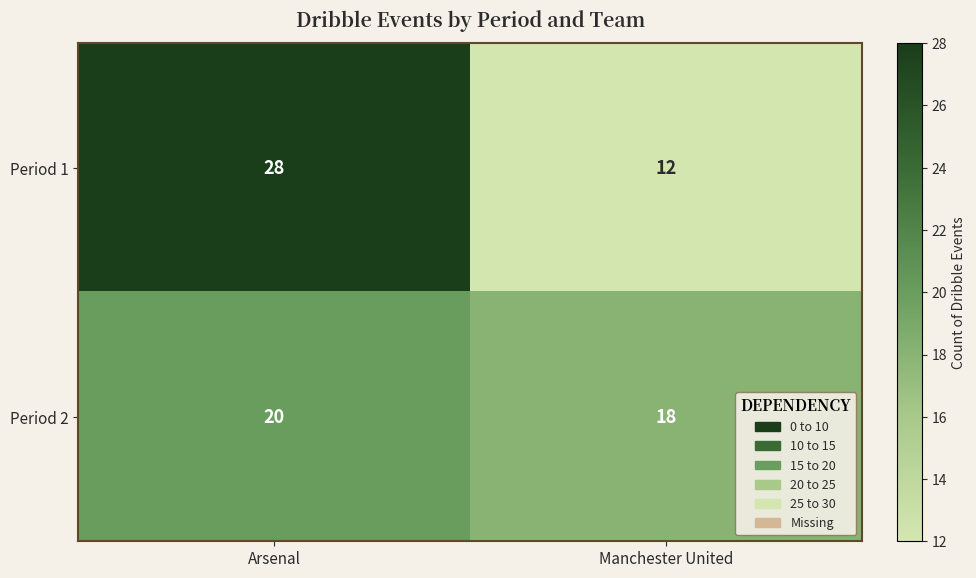

Reading left to right, what are all the values shown in this chart?

Period 1: Arsenal=28	Manchester United=12
Period 2: Arsenal=20	Manchester United=18